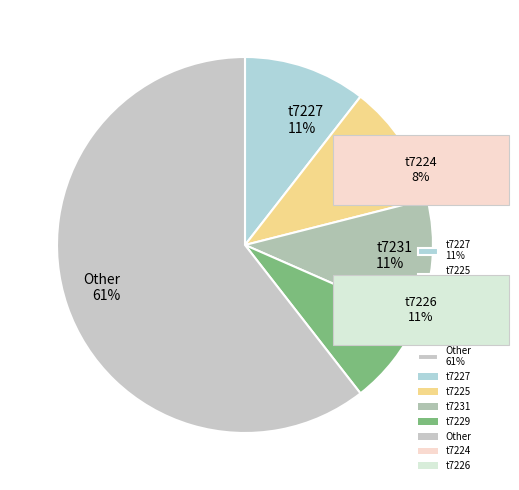

To the nearest percent, what portion does t7227 11% represent?

11%